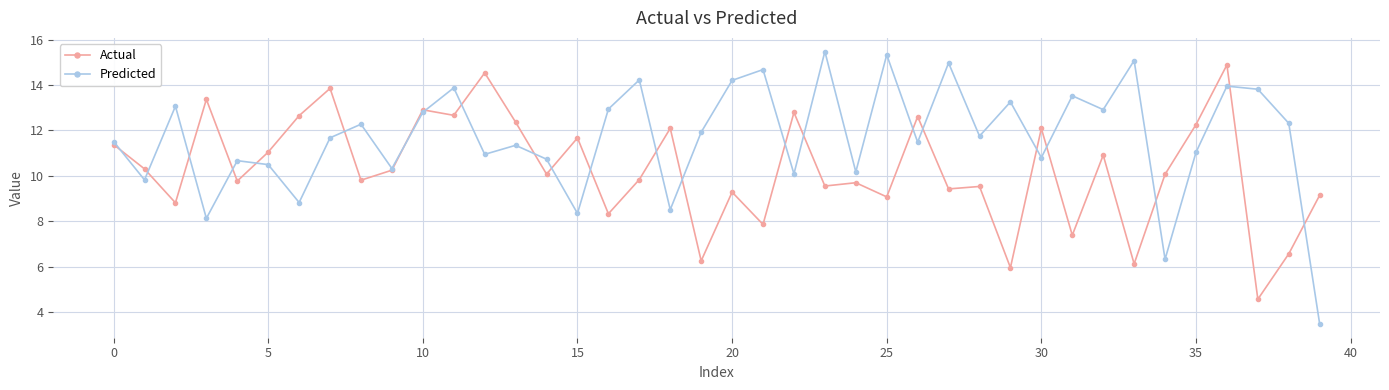

At how many categories does at least one series exceed 5?

40